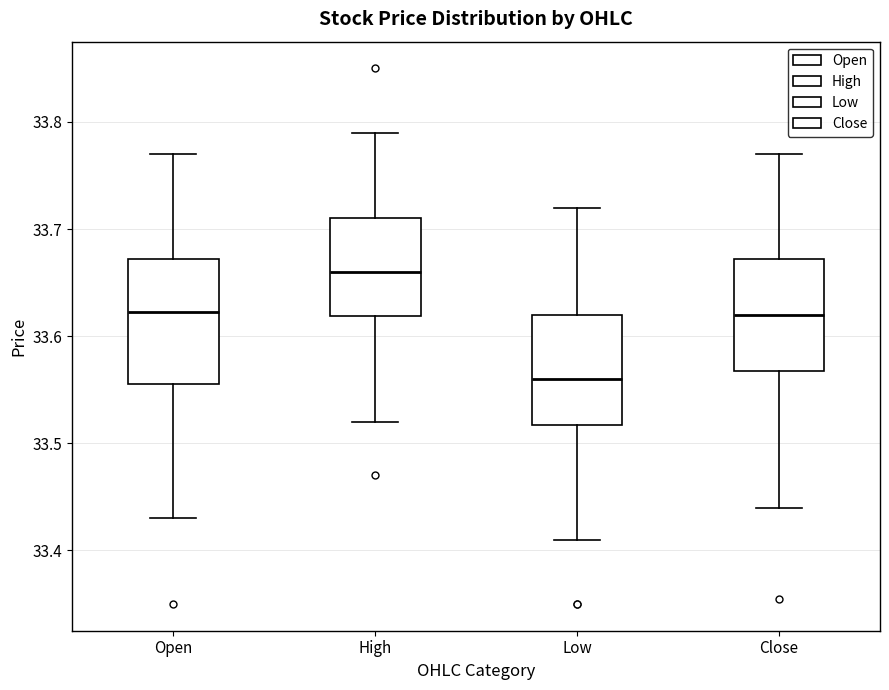

Which box has the highest median line?

High